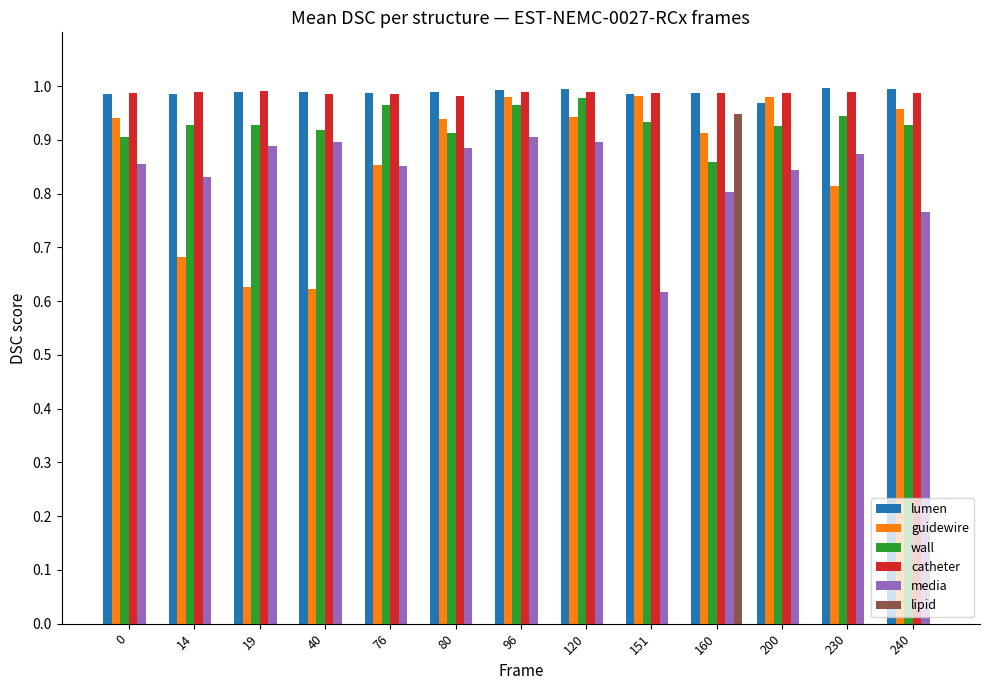

What is the total value across all series at 200?

4.7